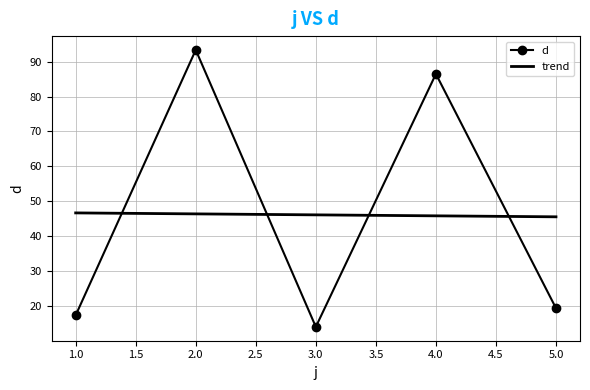

What is the difference between the values at 5 and 3?

5.4